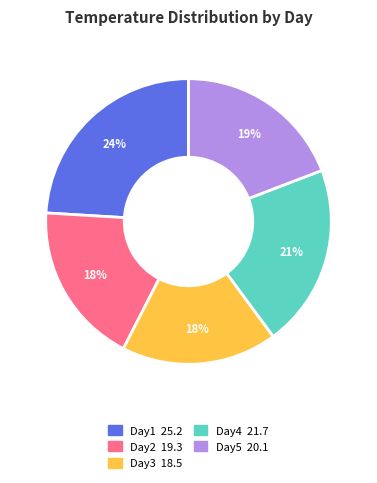

The Day3 slice represents 18% of the pie. True or false?

True